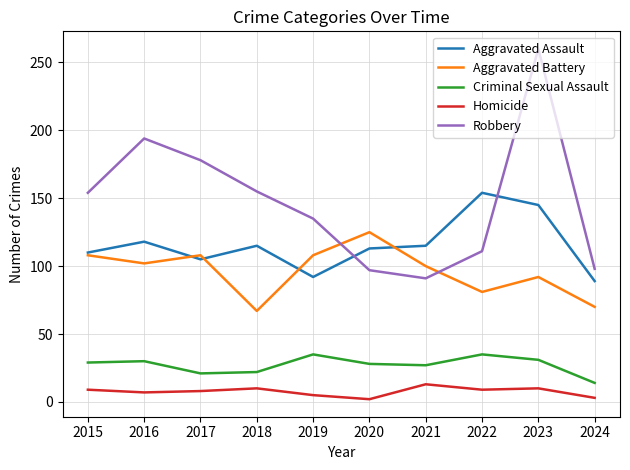

What is the sum of the Homicide values at 2017 and 2021?

21